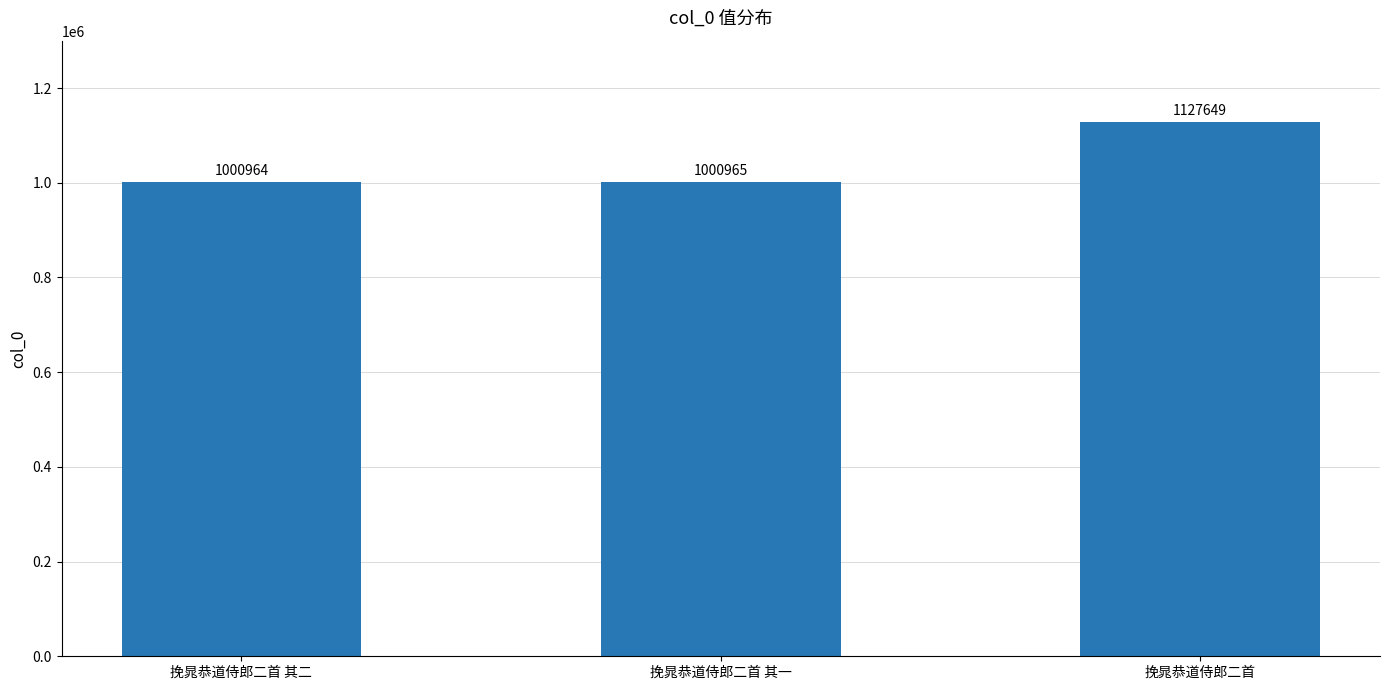

What is the difference between the maximum and minimum values?

126685